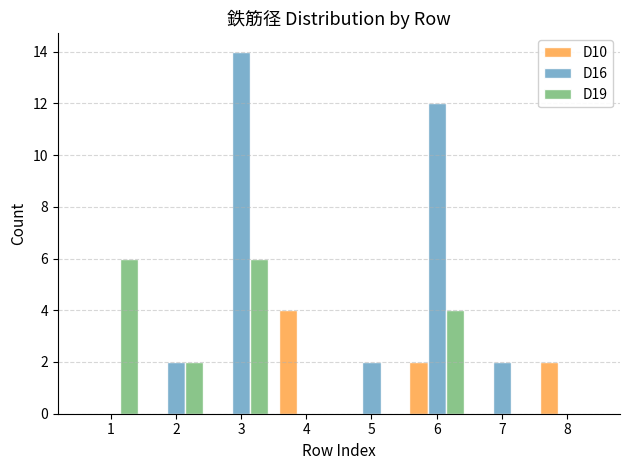

What is the highest value of the D16 series?

14